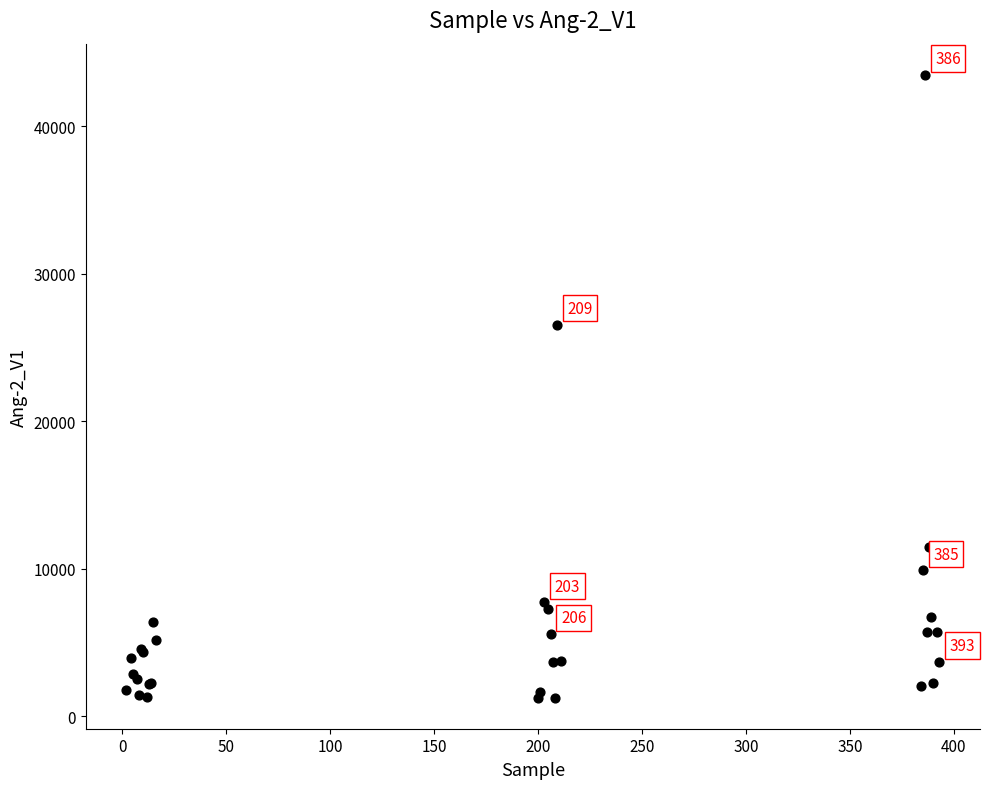

What Y value in the scatter plot is closest to 22379?

26555.5